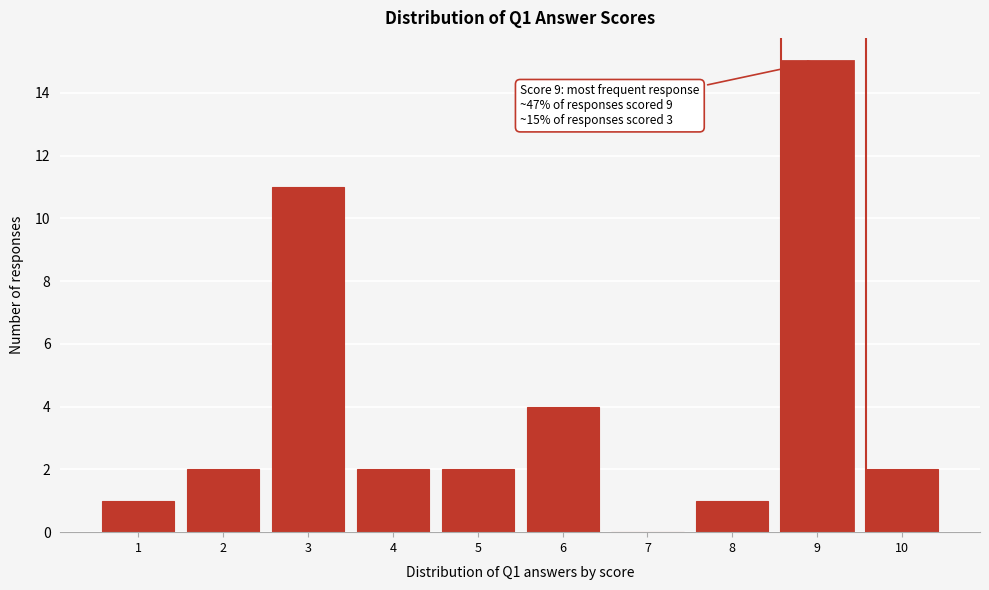

Reading left to right, what are all the values shown in this chart?

1=1	2=2	3=11	4=2	5=2	6=4	7=0	8=1	9=15	10=2